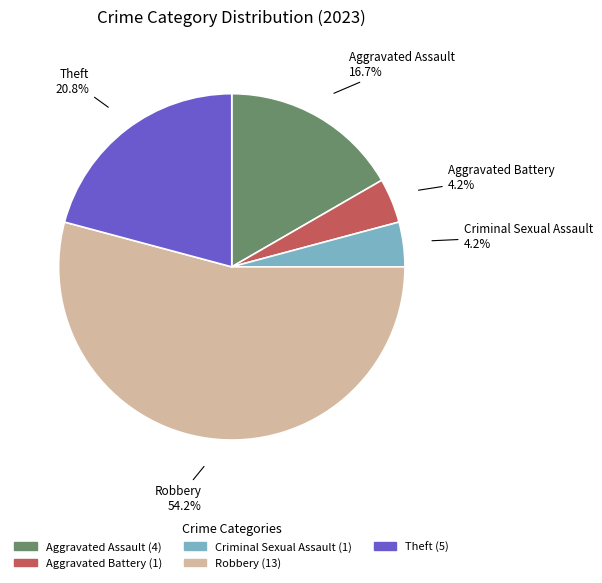

How many slices are in this pie chart?

5